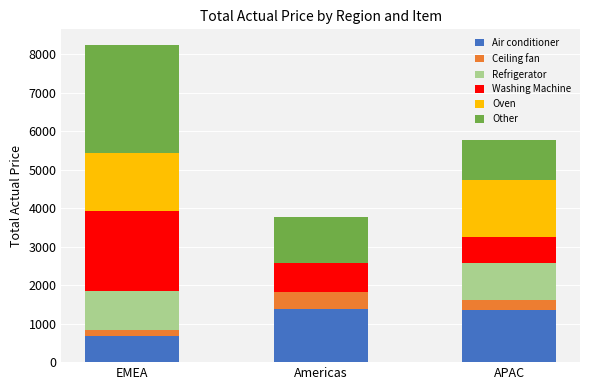

At which category is the sum across all series the highest?

EMEA